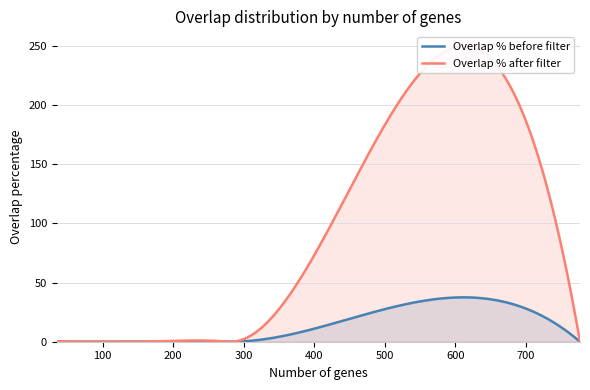

Which series has the widest spread of values?

Filtered.number.of.genes